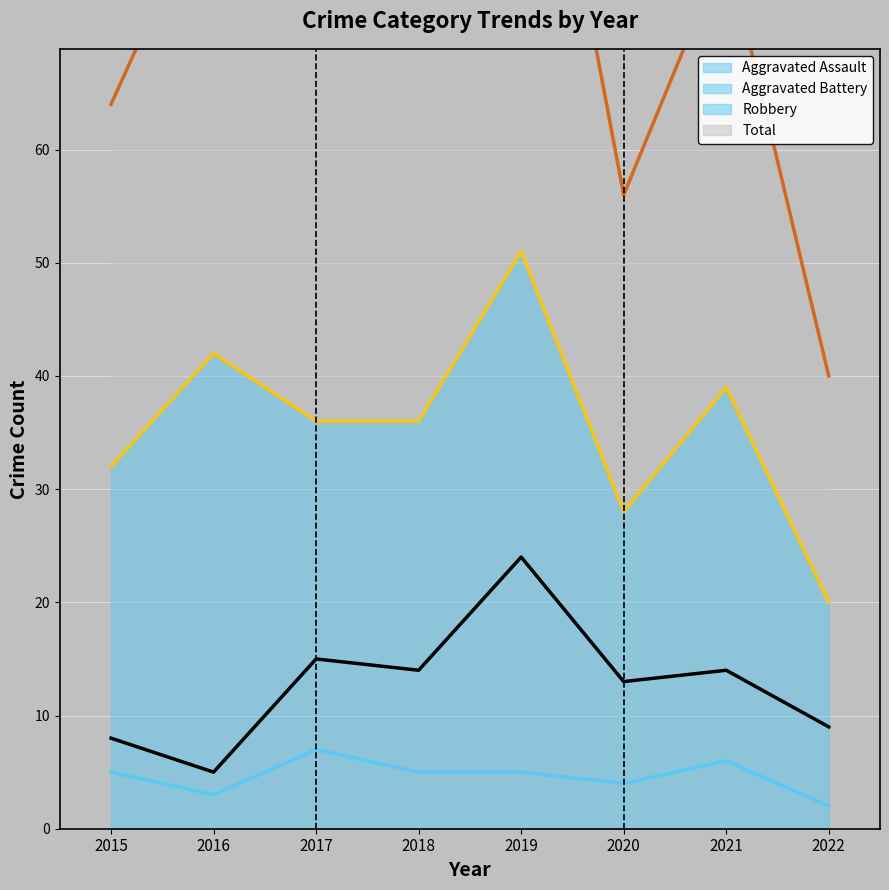

How many data points does each series have?

8